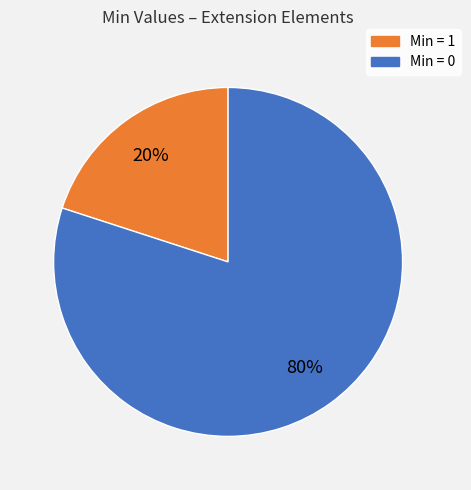

How many slices are in this pie chart?

2